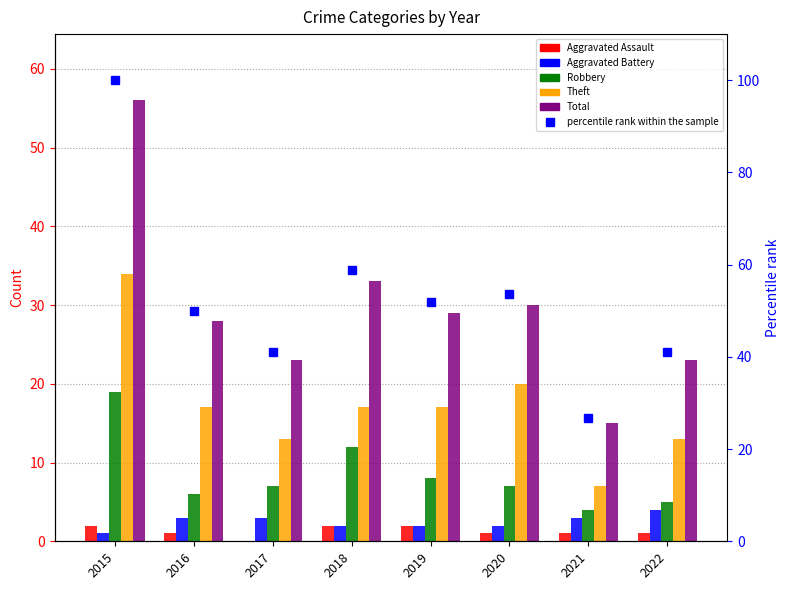

What is the average value of the percentile rank within the sample series?

52.9